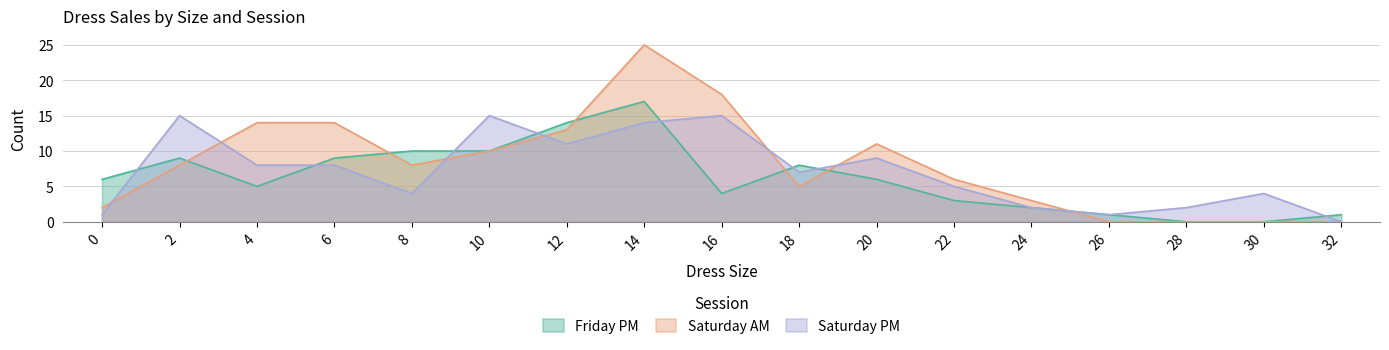

In Friday PM, how many points are higher than both neighbors (excluding endpoints)?

3